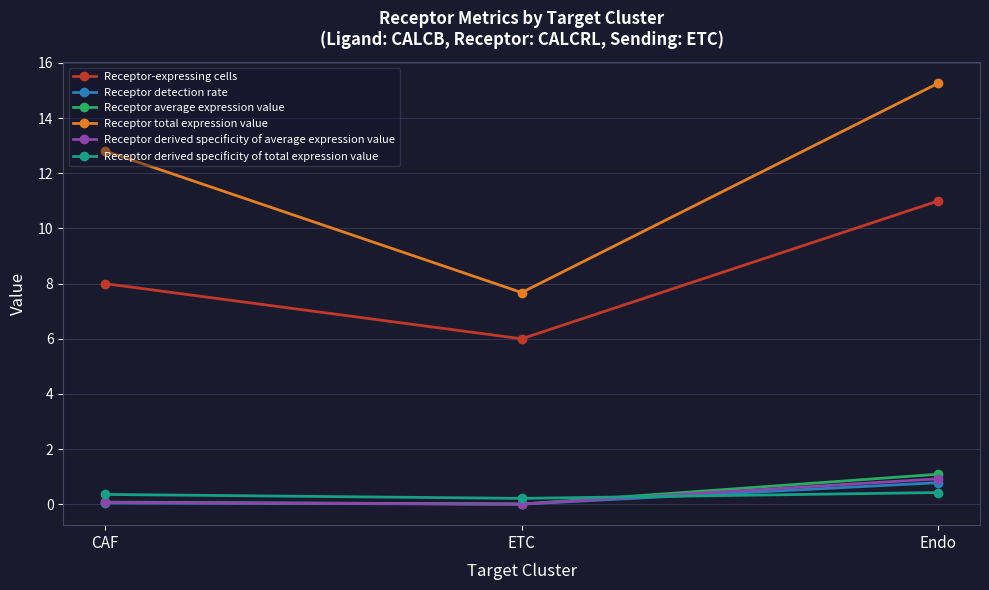

True or false: Receptor-expressing cells has a value of 10.6 at ETC.

False